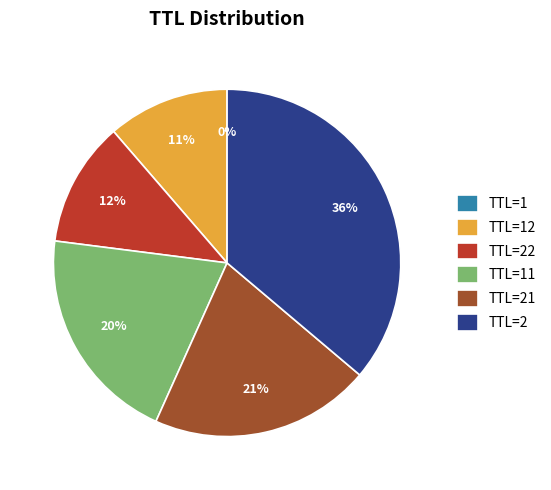

Does any single category account for the majority?

No